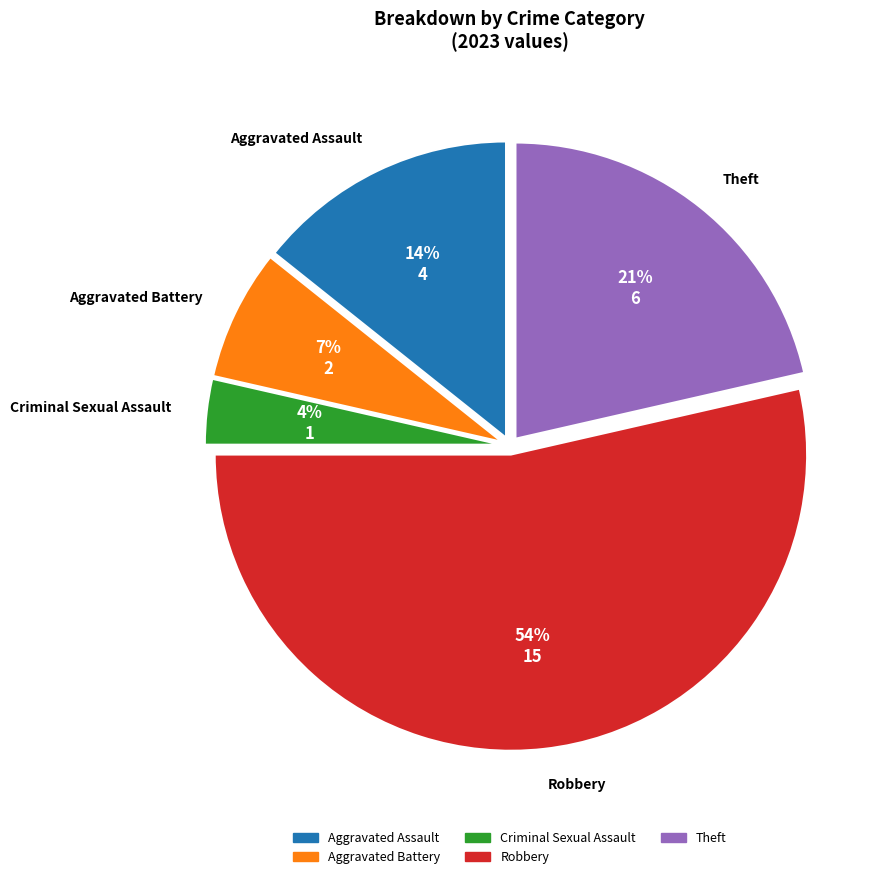

What is the largest slice in the pie chart?

Robbery